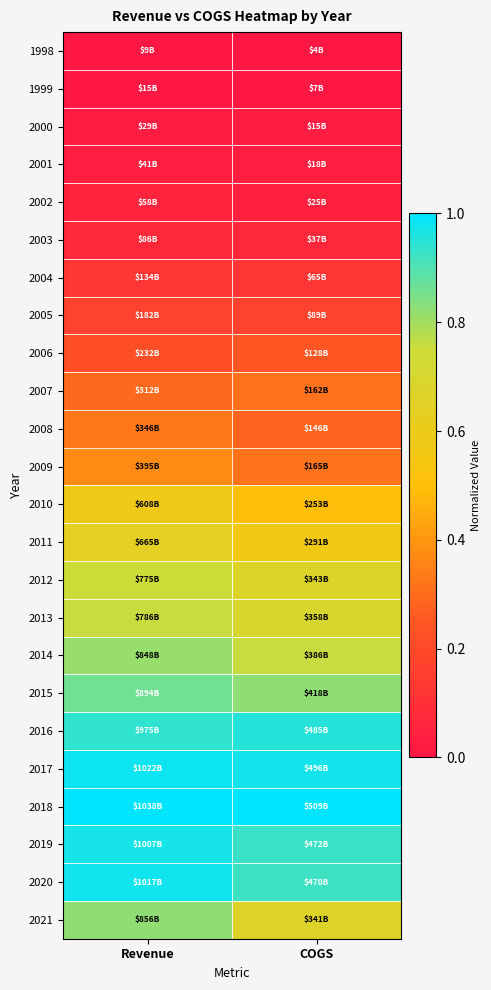

Between COGS and Revenue, which is larger?

COGS